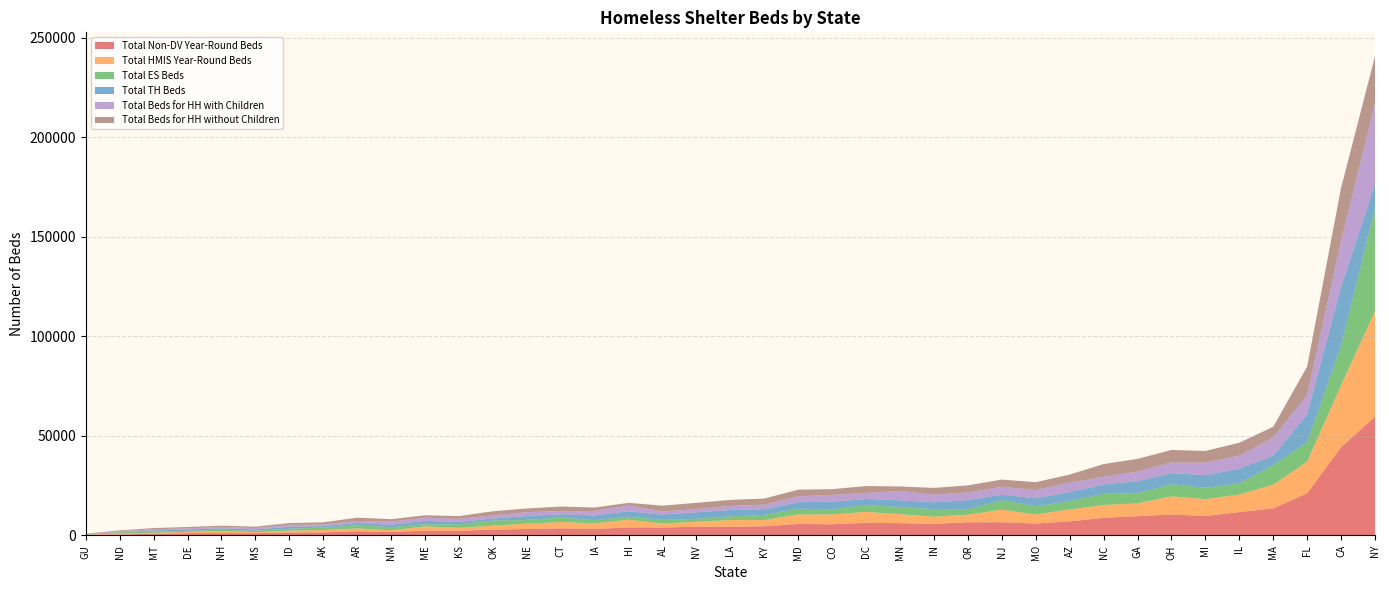

Reading left to right, what are all the values shown in this chart?

Total Non-DV Year-Round Beds: AK=1499	AL=3965	AR=2109	AZ=7053	CA=44325	CO=5620	CT=3589	DC=6373	DE=1146	FL=21170	GA=9668	GU=199	HI=4041	IA=3277	ID=1512	IL=11715	IN=5846	KS=2358	KY=4622	LA=4384	MA=13597	MD=5769	ME=2416	MI=9768	MN=6166	MO=6007	MS=1151	MT=875	NC=8889	ND=539	NE=3229	NH=1176	NJ=6634	NM=1727	NV=4407	NY=59646	OH=10557	OK=2938	OR=6615
Total HMIS Year-Round Beds: AK=1228	AL=2052	AR=1417	AZ=6073	CA=31135	CO=4944	CT=3136	DC=5491	DE=682	FL=15874	GA=6459	GU=194	HI=3865	IA=2799	ID=933	IL=8867	IN=3573	KS=1514	KY=3154	LA=3386	MA=11914	MD=4782	ME=2136	MI=8498	MN=4523	MO=4527	MS=533	MT=440	NC=6423	ND=535	NE=2710	NH=1046	NJ=6319	NM=872	NV=2460	NY=52993	OH=9107	OK=1998	OR=3828
Total ES Beds: AK=1208	AL=1830	AR=1590	AZ=4091	CA=19958	CO=2619	CT=2333	DC=3427	DE=515	FL=9774	GA=5137	GU=109	HI=1522	IA=1578	ID=958	IL=5595	IN=3838	KS=1710	KY=2573	LA=1865	MA=9871	MD=2866	ME=1080	MI=5711	MN=3598	MO=4140	MS=689	MT=699	NC=5618	ND=585	NE=1873	NH=658	NJ=4702	NM=1629	NV=1483	NY=51653	OH=6097	OK=2531	OR=2724
Total TH Beds: AK=731	AL=2633	AR=1120	AZ=4617	CA=29501	CO=3717	CT=1573	DC=3052	DE=691	FL=14022	GA=6030	GU=155	HI=2703	IA=2404	ID=937	IL=7348	IN=3382	KS=1212	KY=2804	LA=3171	MA=4658	MD=3314	ME=1706	MI=6354	MN=3354	MO=3945	MS=681	MT=508	NC=4659	ND=154	NE=1934	NH=693	NJ=2846	NM=1168	NV=3267	NY=12287	OH=5500	OK=1042	OR=4610
Total Beds for HH with Children: AK=860	AL=1562	AR=1052	AZ=4769	CA=23043	CO=3475	CT=1596	DC=3033	DE=541	FL=9672	GA=4827	GU=193	HI=3021	IA=2252	ID=1024	IL=6601	IN=3883	KS=1595	KY=2359	LA=2064	MA=9096	MD=2951	ME=1608	MI=6254	MN=4760	MO=4172	MS=694	MT=646	NC=3814	ND=324	NE=1987	NH=744	NJ=3981	NM=1555	NV=1639	NY=40201	OH=5471	OK=1540	OR=3833
Total Beds for HH without Children: AK=1079	AL=2935	AR=1658	AZ=3979	CA=26614	CO=2886	CT=2310	DC=3446	DE=675	FL=14302	GA=6340	GU=71	HI=1229	IA=1730	ID=871	IL=6444	IN=3362	KS=1347	KY=3030	LA=3009	MA=5471	MD=3333	ME=1193	MI=5854	MN=2213	MO=3964	MS=679	MT=561	NC=6463	ND=415	NE=1820	NH=616	NJ=3595	NM=1242	NV=3136	NY=23882	OH=6222	OK=2092	OR=3544